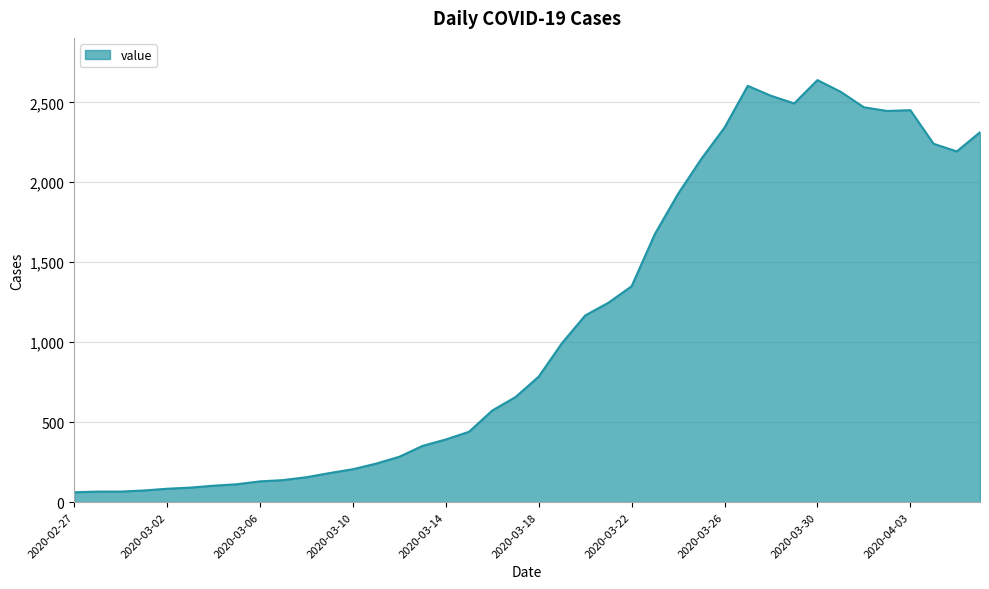

What is the difference between the maximum and minimum values?

2577